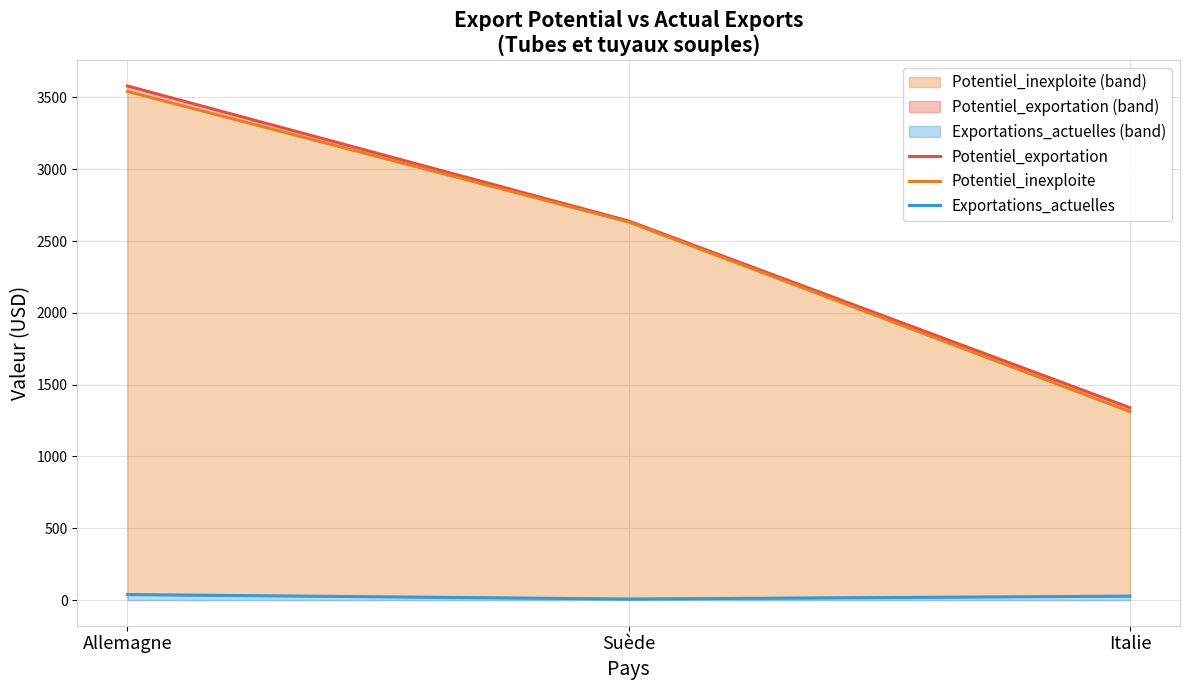

How many series are shown in this chart?

3